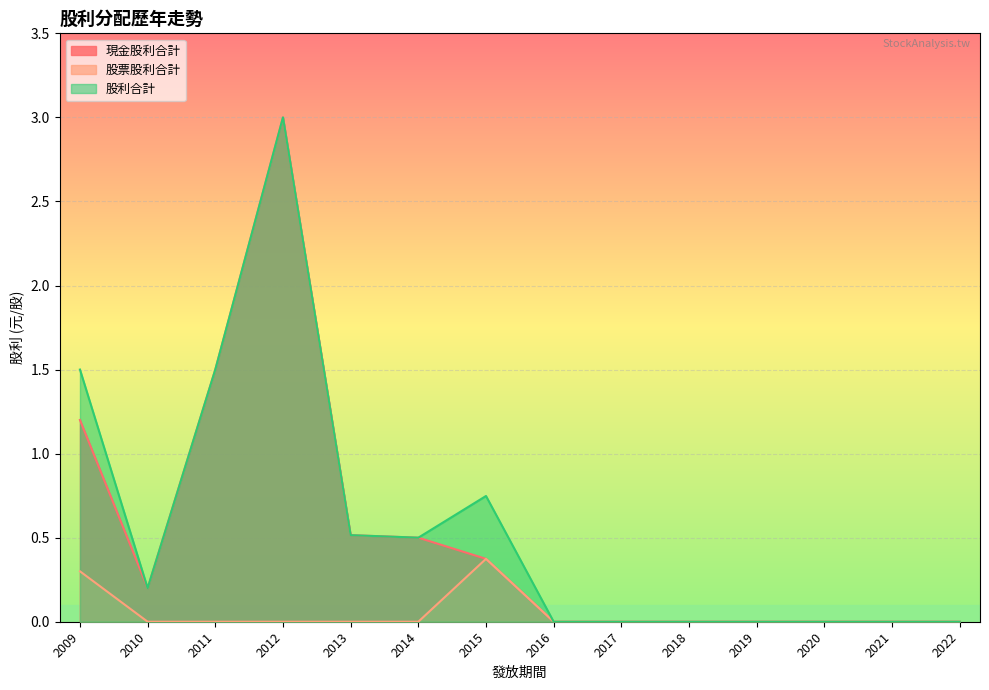

True or false: 股票股利合計 has a value of 0.1 at 2013.

False